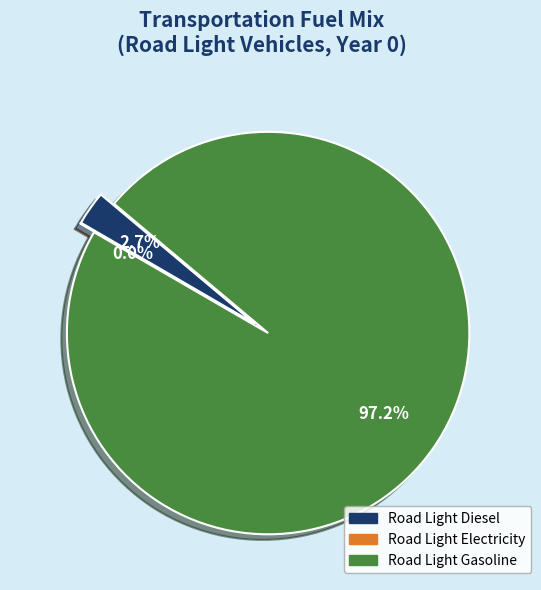

What is the largest slice in the pie chart?

frac_trns_fuelmix_road_light_gasoline